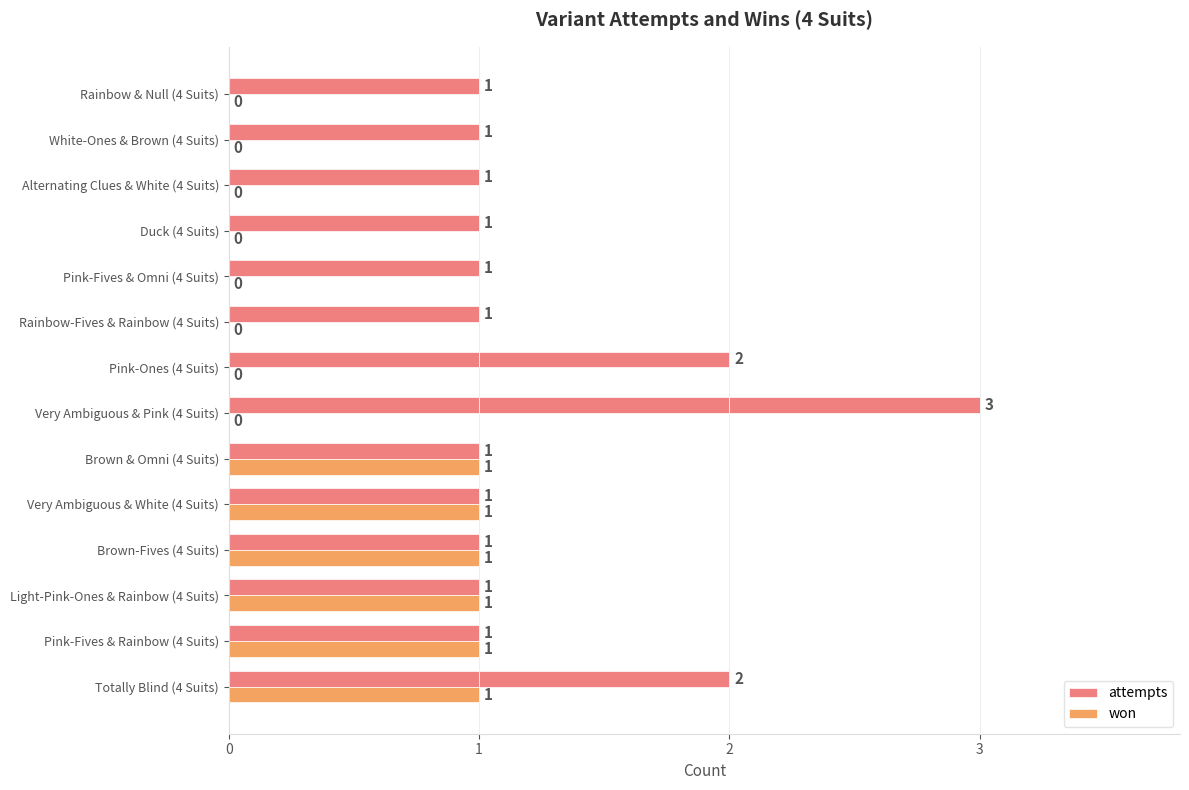

How many categories are shown in the chart?

14